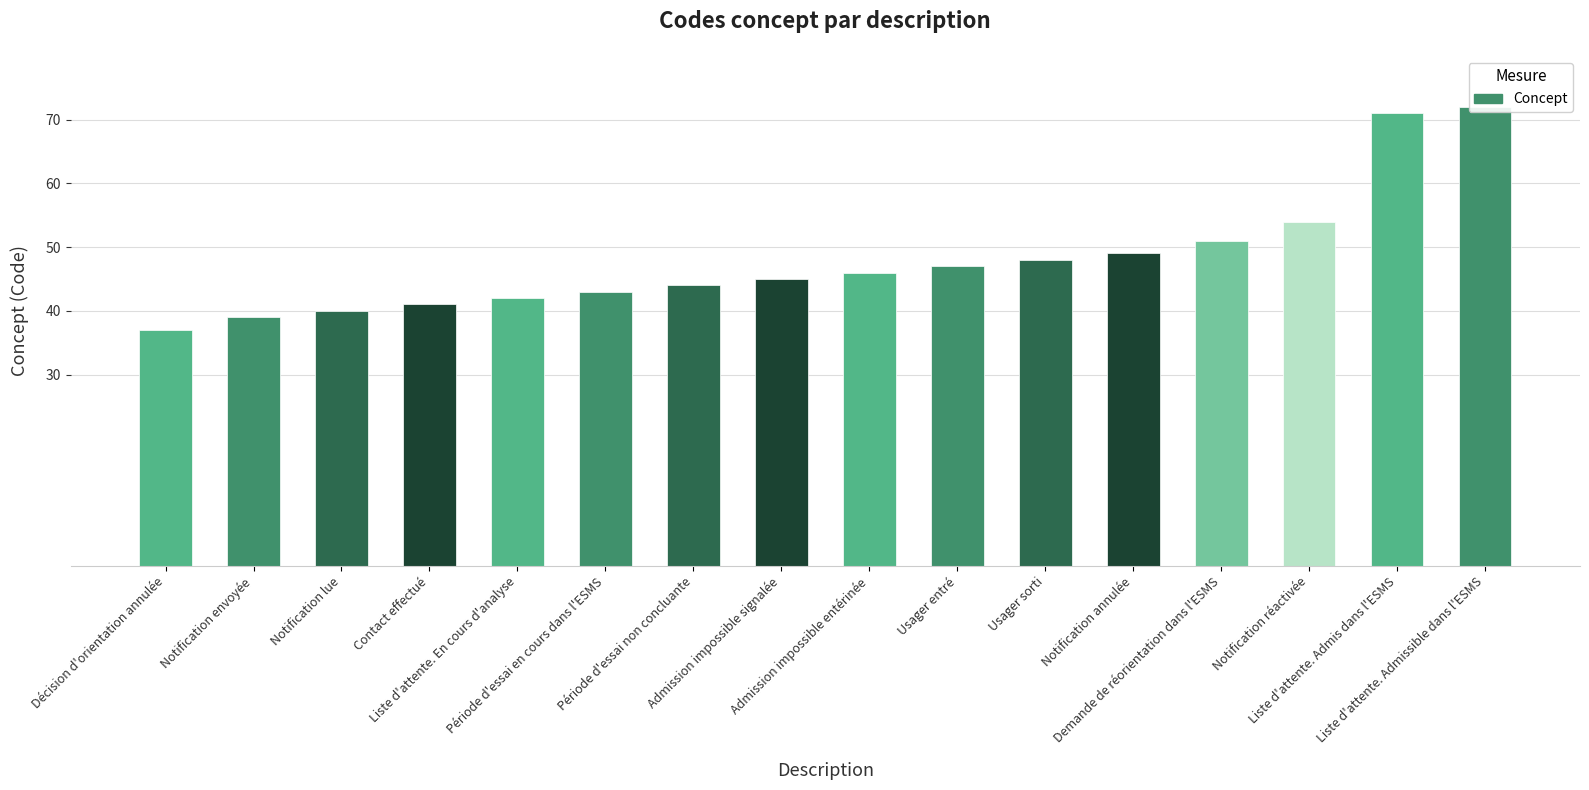

List the labels in order of value, largest first.

Liste d'attente. Admissible dans l'ESMS, Liste d'attente. Admis dans l'ESMS, Notification réactivée, Demande de réorientation dans l'ESMS, Notification annulée, Usager sorti, Usager entré, Admission impossible entérinée, Admission impossible signalée, Période d'essai non concluante, Période d'essai en cours dans l'ESMS, Liste d'attente. En cours d'analyse, Contact effectué, Notification lue, Notification envoyée, Décision d'orientation annulée